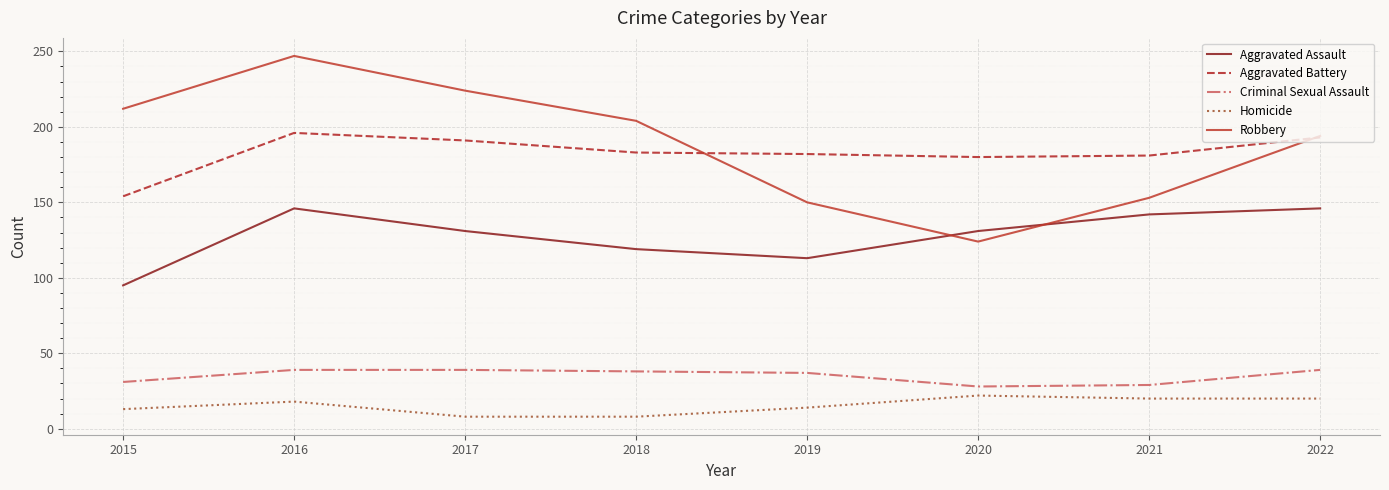

At which label does Robbery reach its minimum?

2020